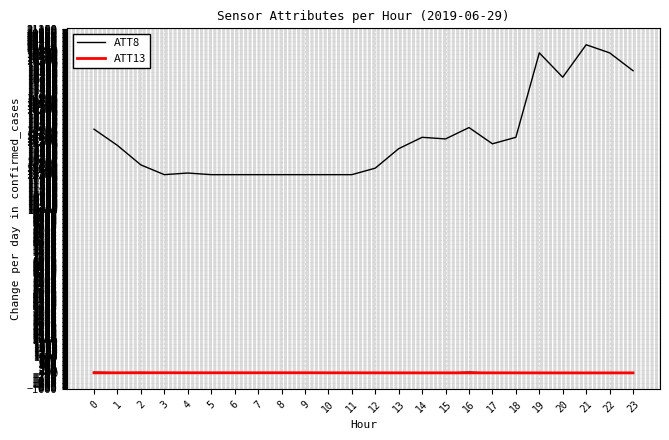

What is the spread (max minus min) of values at 7?

12199.8